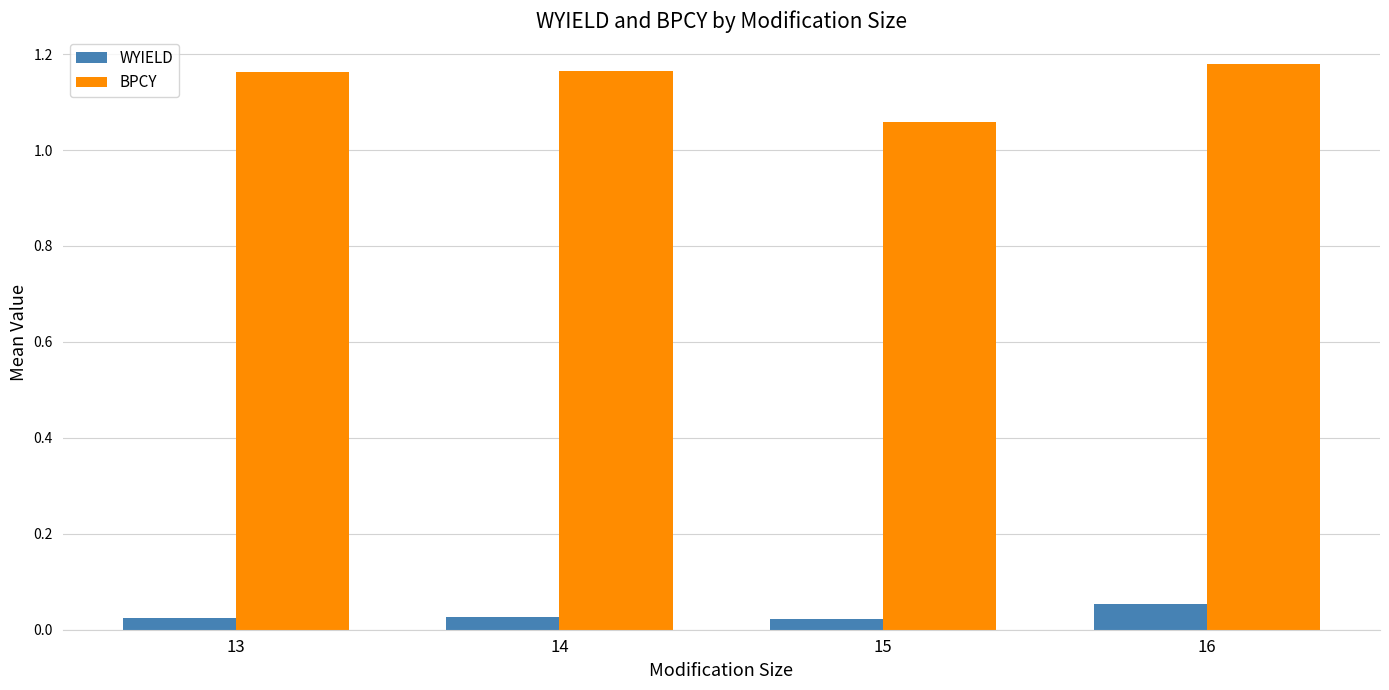

What are all the series names shown in the legend?

WYIELD, BPCY